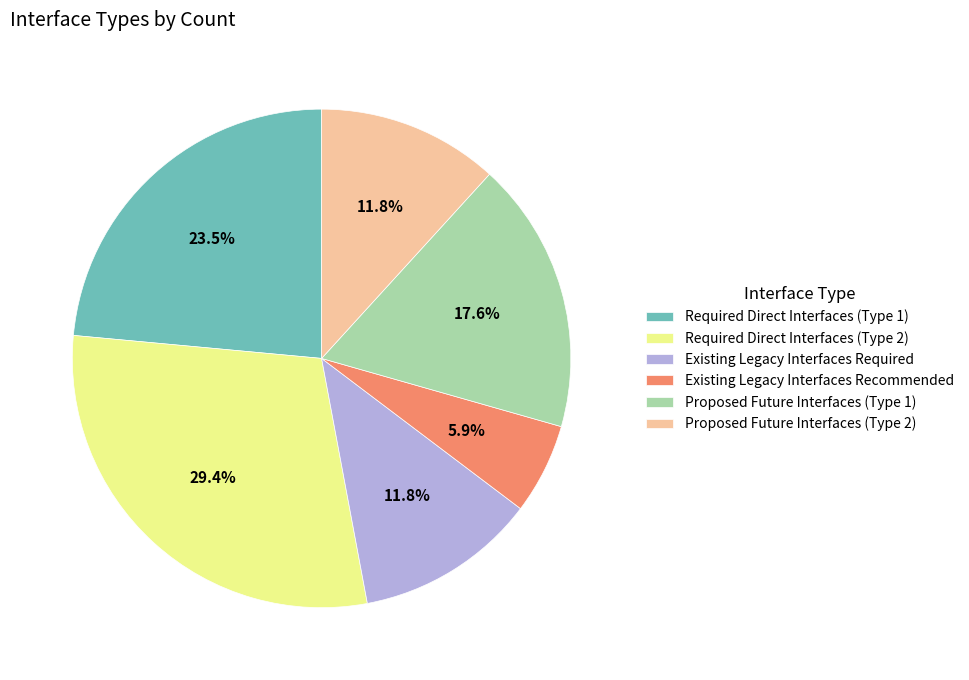

Is there any slice that represents more than half of the pie?

No